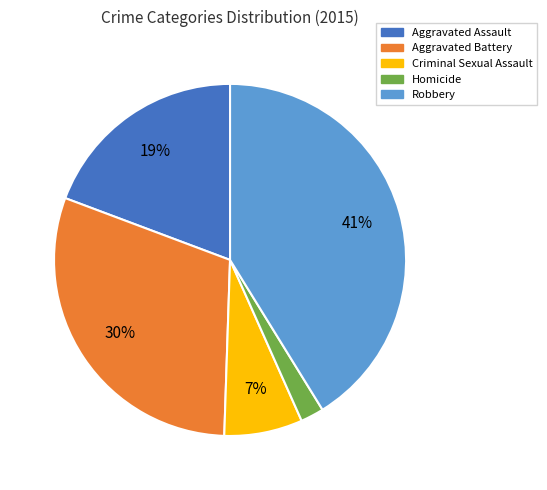

To the nearest percent, what portion does Aggravated Assault represent?

19%